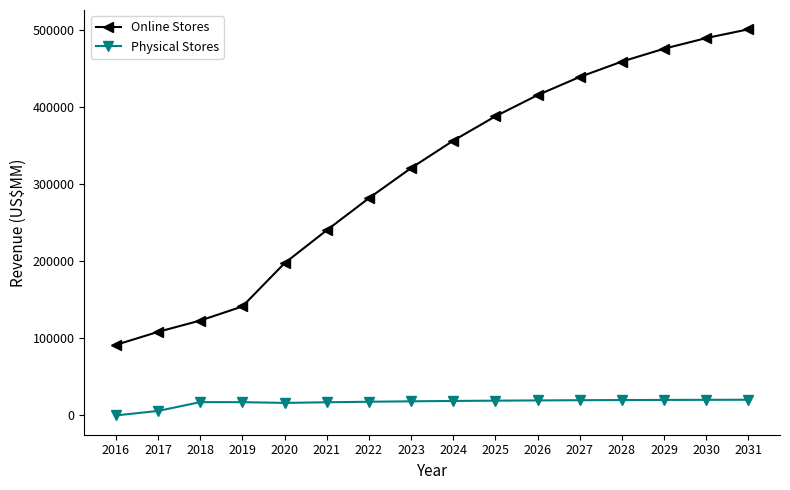

Between 2020 and 2029, which series saw the biggest shift?

Online Stores